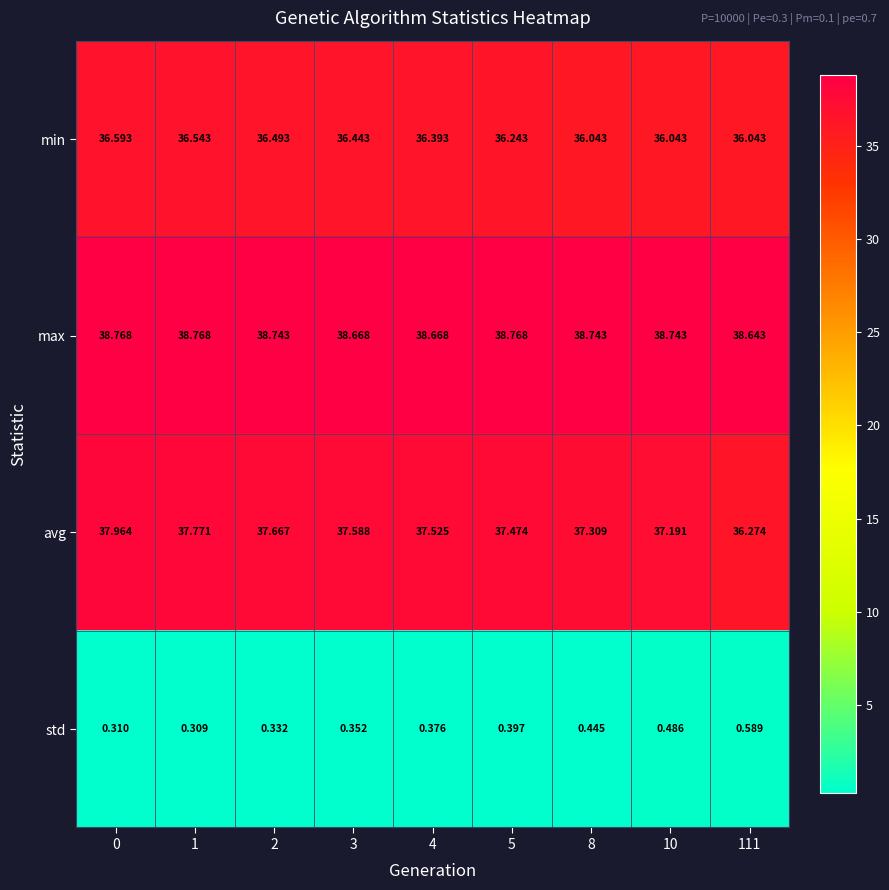

Which series has the widest spread of values?

avg